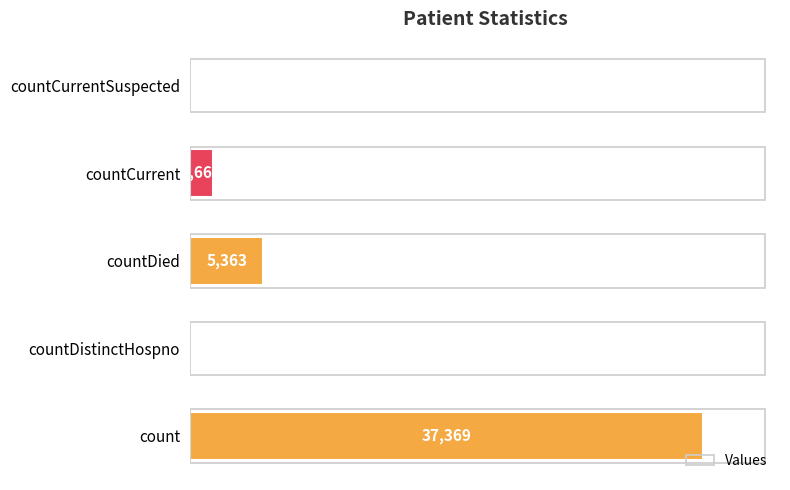

Where is the data nearest to the value 18684?

countDied